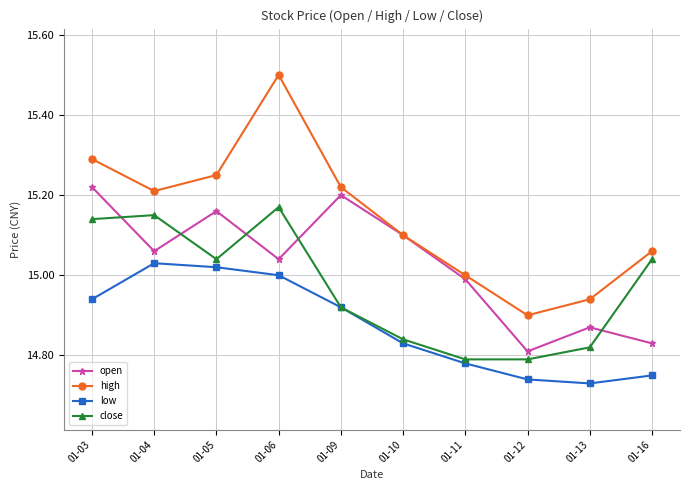

True or false: low has a value of 7.7 at 01-10.

False